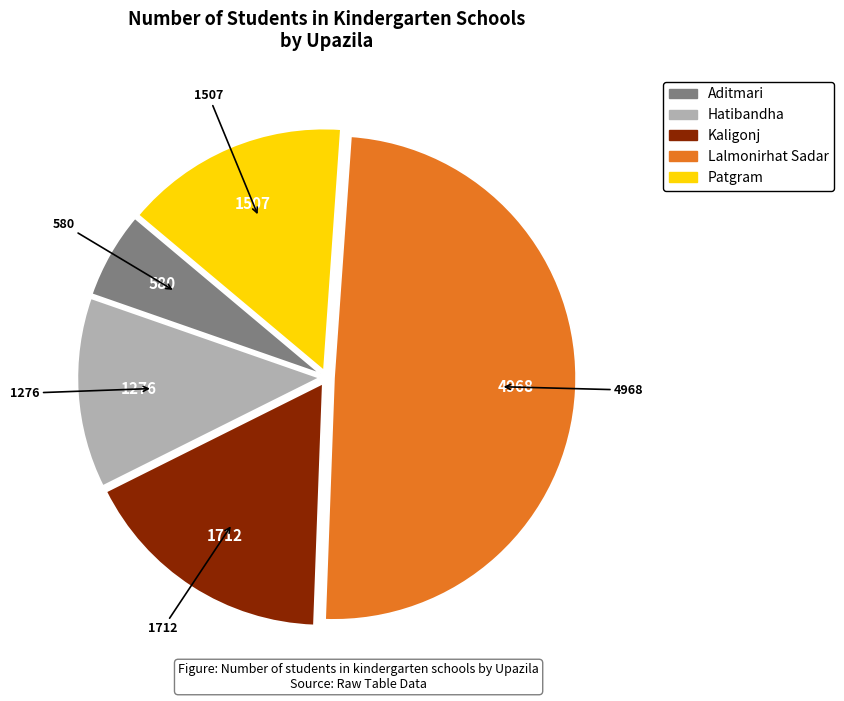

Is the sum of Lalmonirhat Sadar and Kaligonj greater than half?

Yes